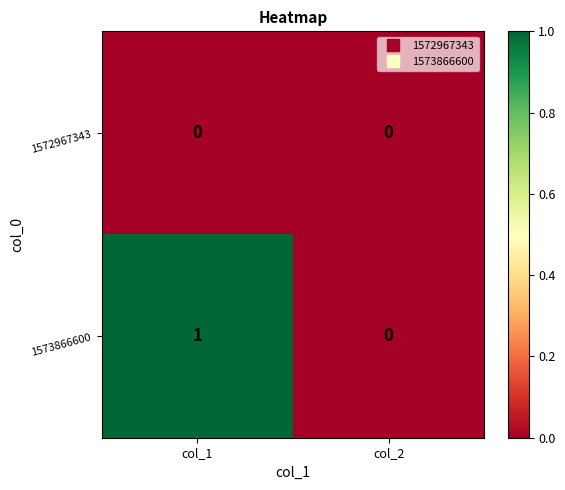

At which category is the sum across all series the highest?

col_1